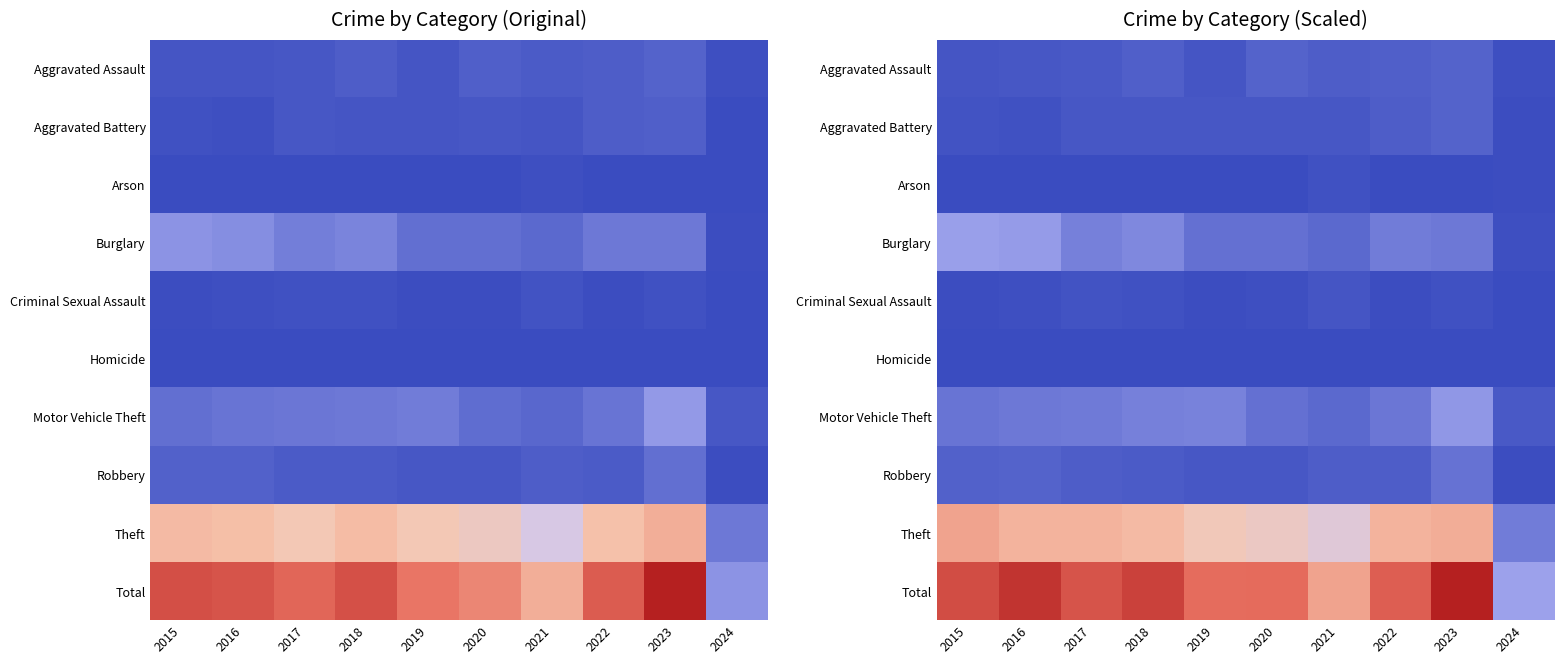

What is the spread (max minus min) of values at 2015?

425.2